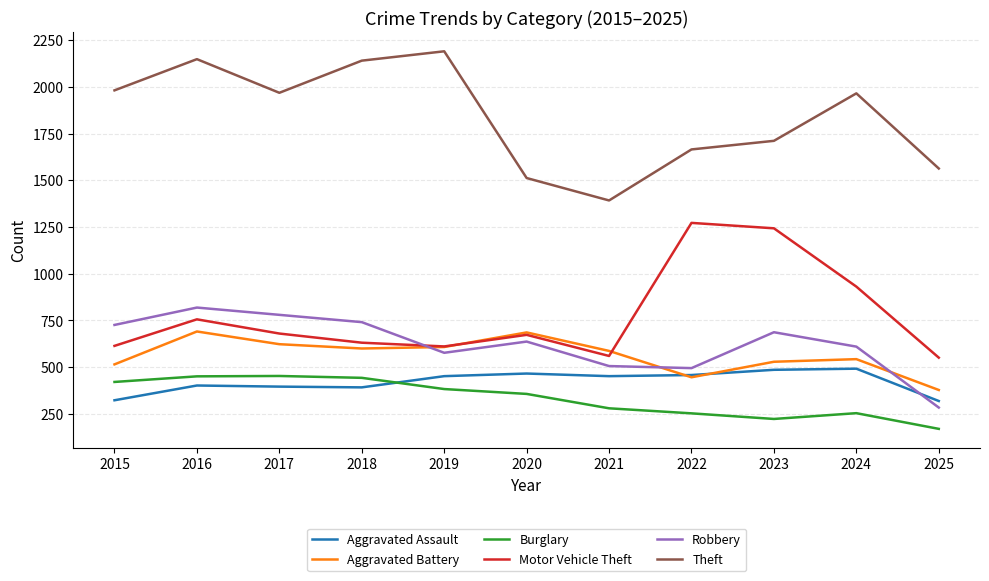

The Aggravated Battery series shows 446 at 2022. True or false?

True